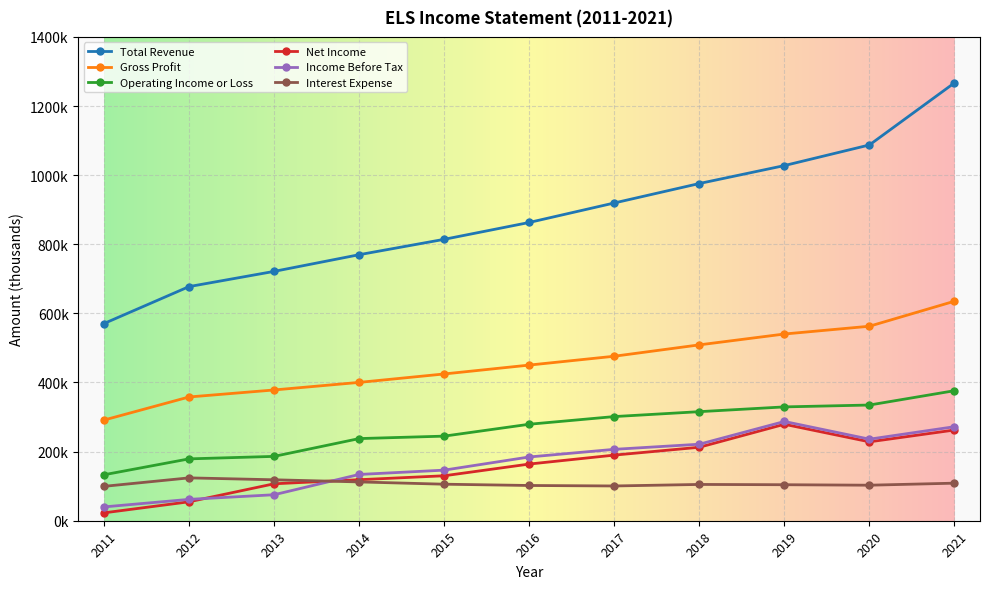

What are all the series names shown in the legend?

Total Revenue, Gross Profit, Operating Income or Loss, Net Income, Income Before Tax, Interest Expense